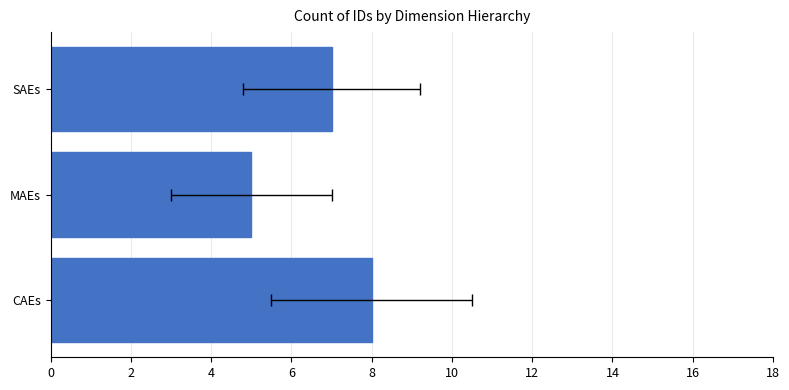

True or false: the data shows 8 at MAEs.

False